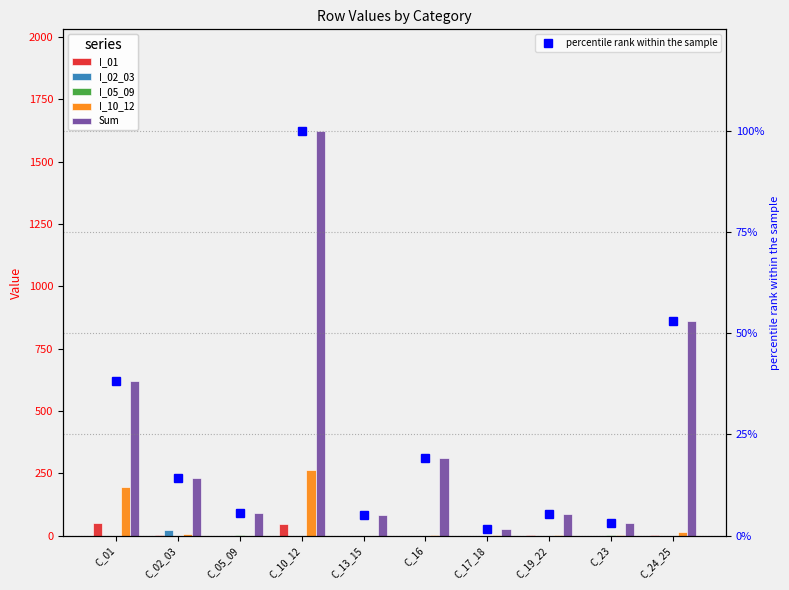

What is the label of the 5th bar from the right?

C_16